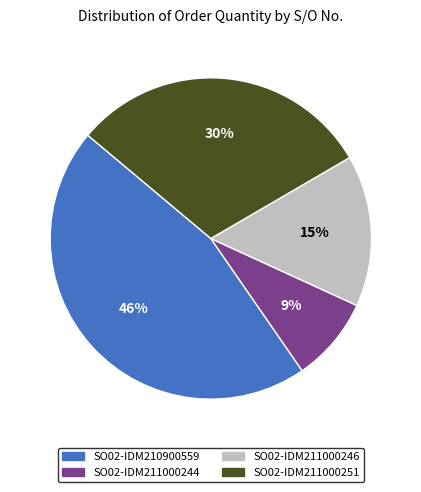

Is it true that SO02-IDM210900559 is 31% of the pie?

False